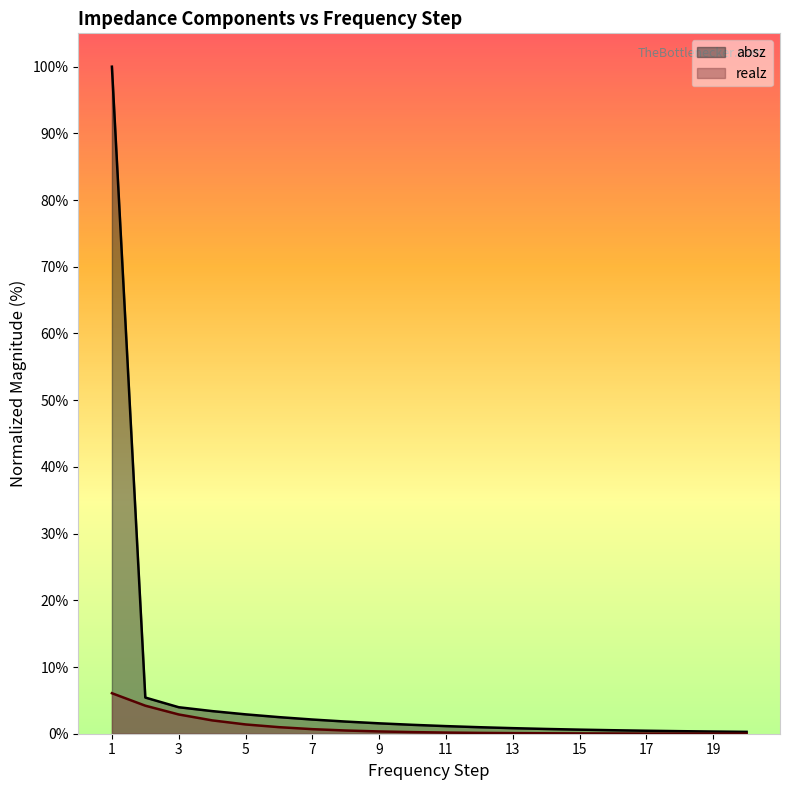

The absz series shows 0.8 at 10. True or false?

False